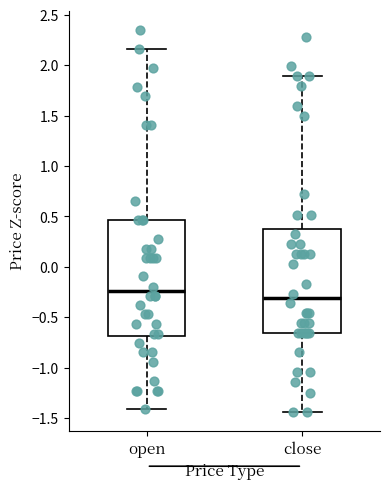

Which box is the tallest, from its lower edge to its upper edge?

open